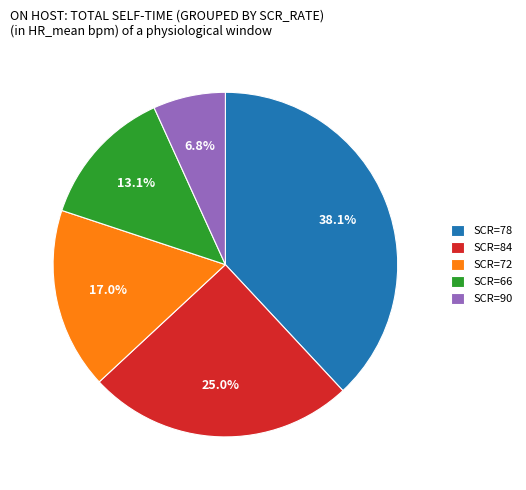

What is the ratio of the value at SCR=84 to the value at SCR=72?

1.5